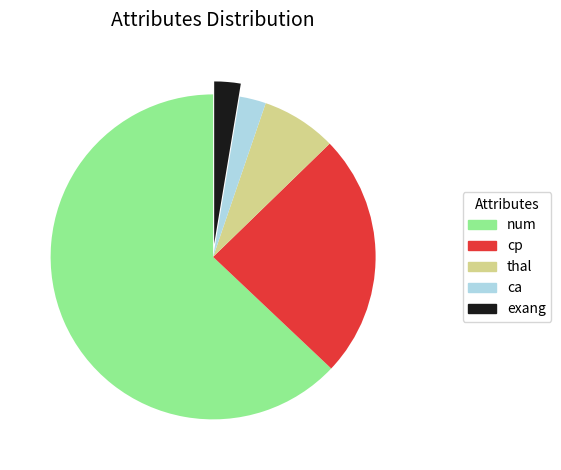

Combined, do ca and num account for over 50%?

Yes